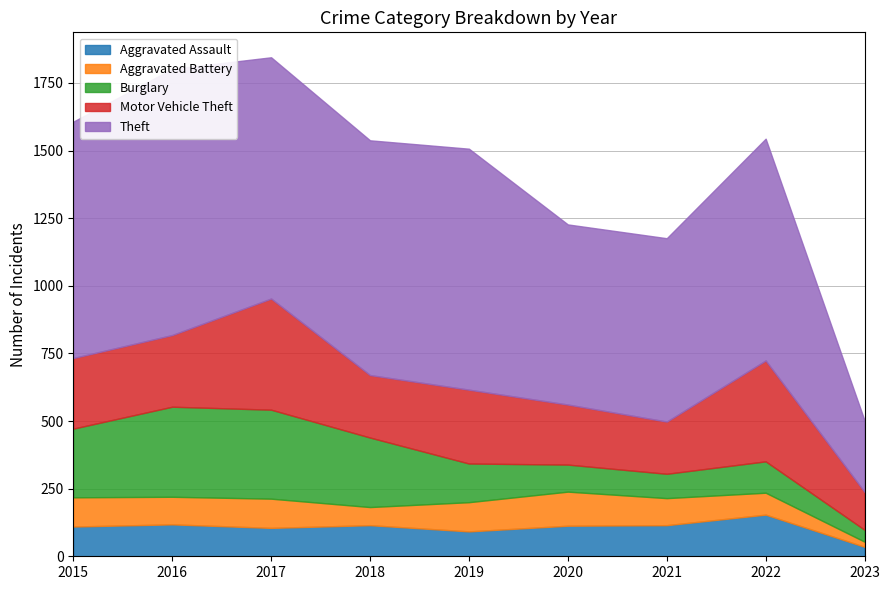

List the series in order of their peak value, lowest first.

Aggravated Battery, Aggravated Assault, Burglary, Motor Vehicle Theft, Theft